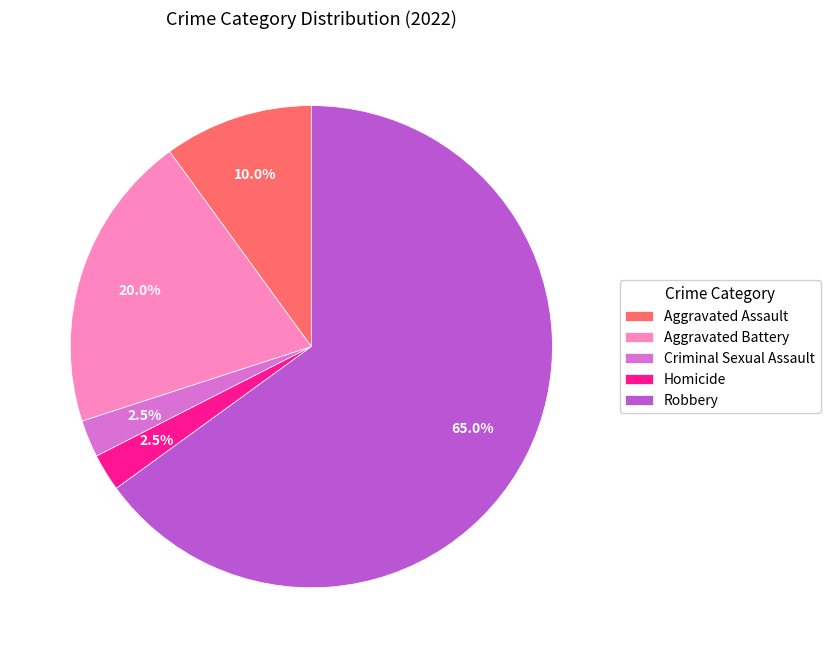

Which slice is the largest?

Robbery